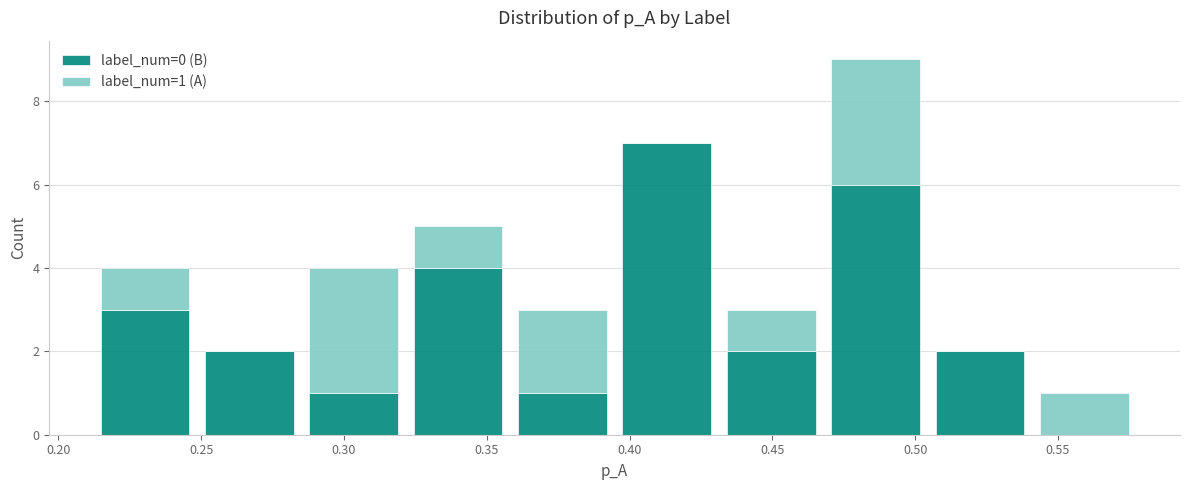

Which range on the x-axis has the tallest stacked bar (by total height)?

0.470 to 0.505